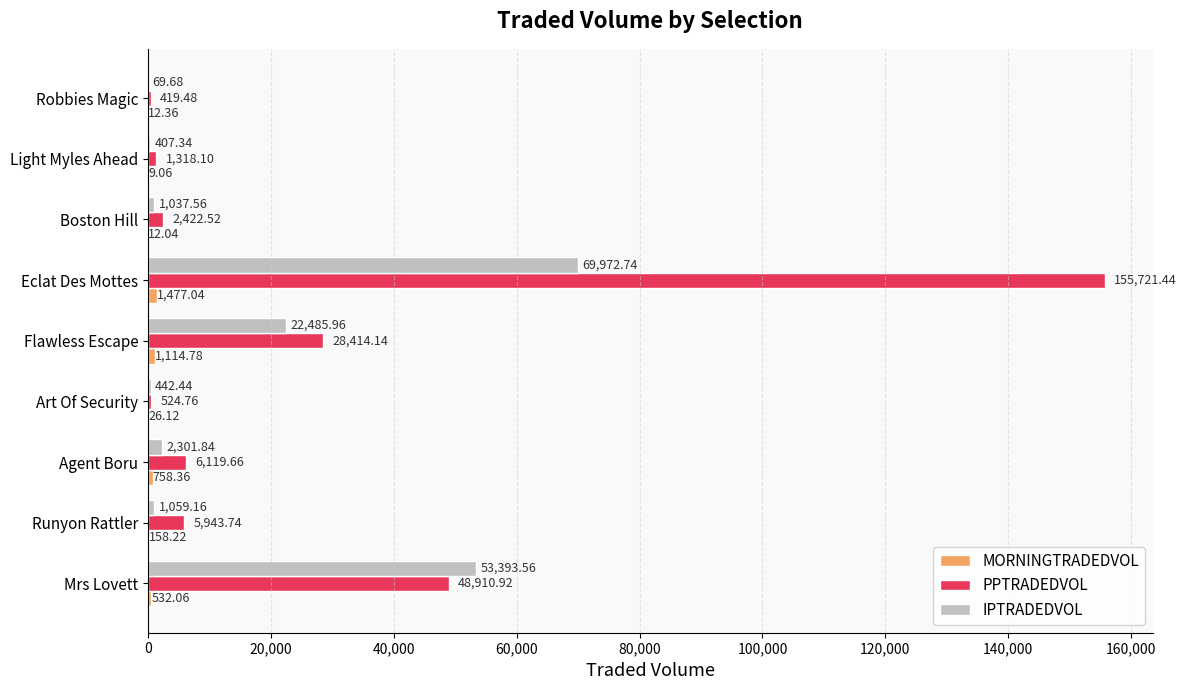

Which series changed the most between Flawless Escape and Light Myles Ahead?

PPTRADEDVOL